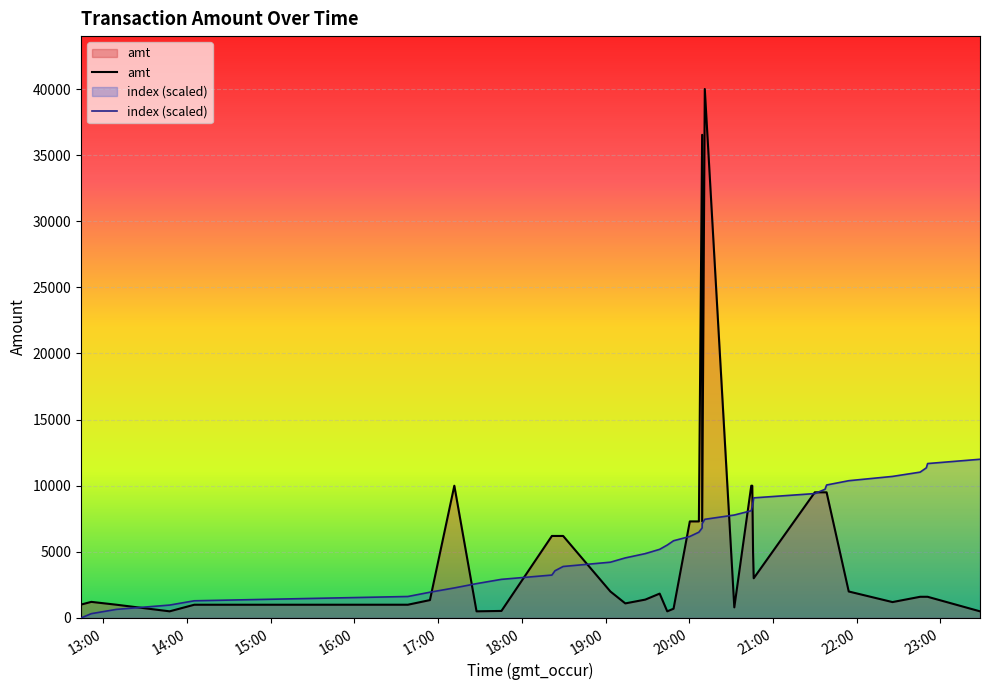

Rank the series by their average value, from highest to lowest.

index (scaled), amt